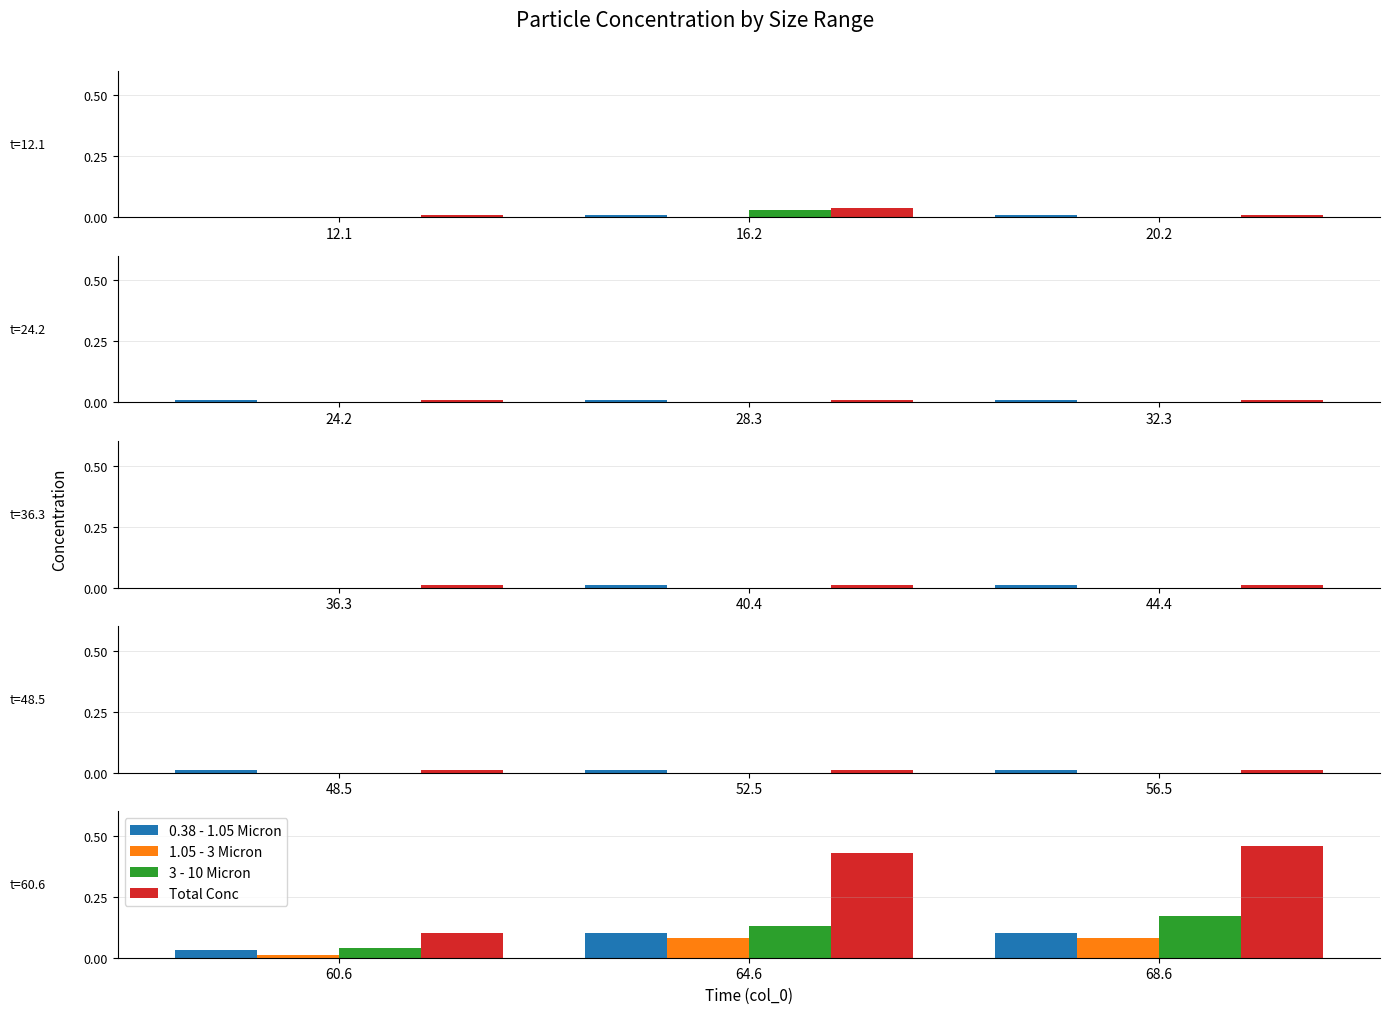

Which has a higher value, 64.6 or 68.6?

64.6